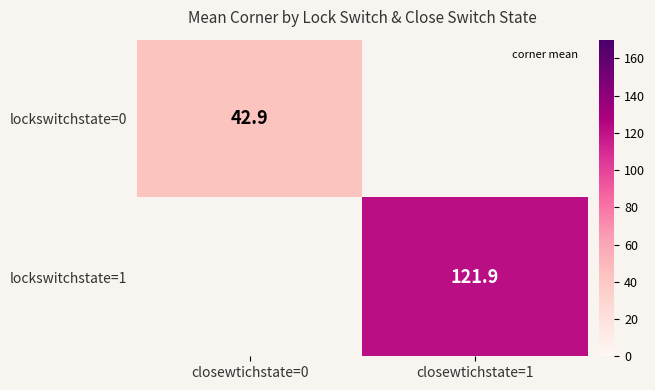

The lockswitchstate=1 series shows 121.9 at closewtichstate=1. True or false?

True